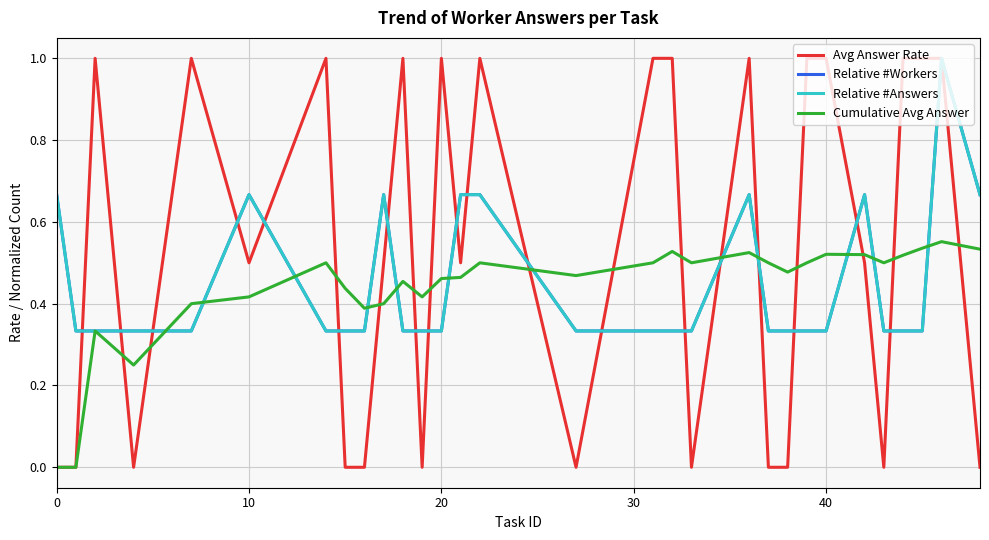

At which label does Avg Answer Rate reach its peak?

20